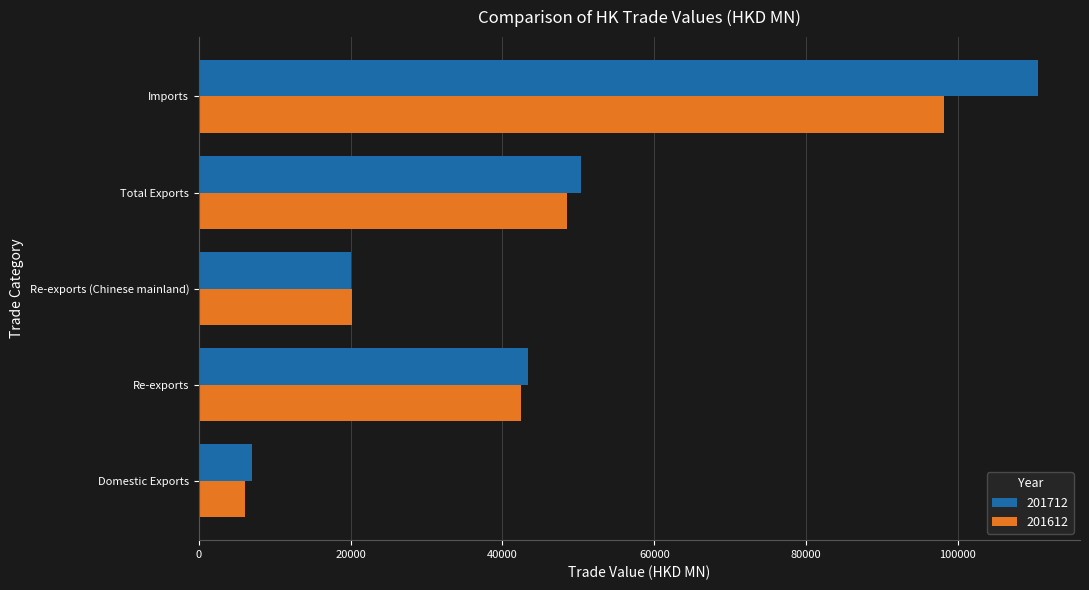

At how many categories does at least one series exceed 103938?

1